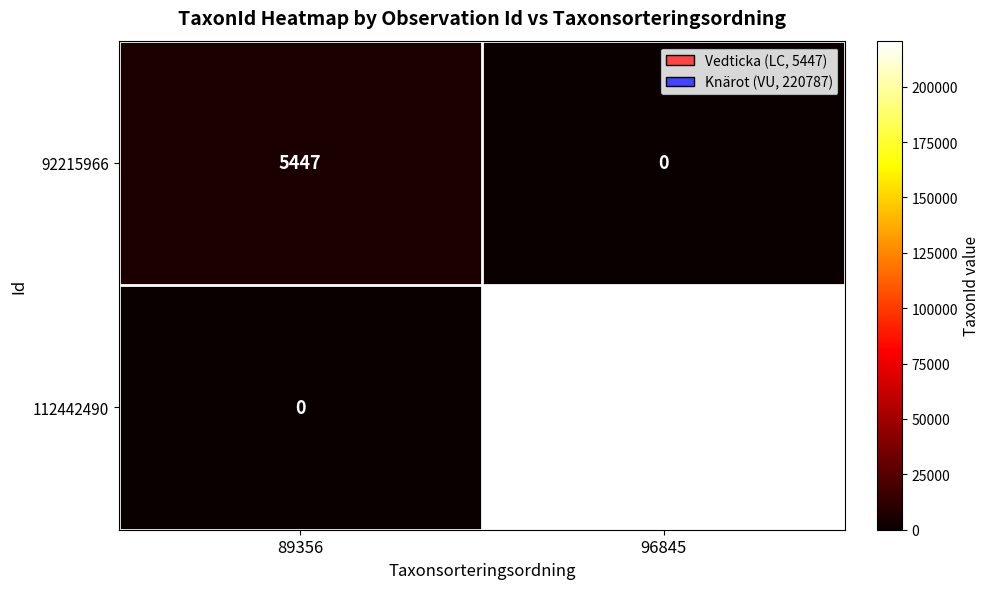

Where is 92215966 nearest to the value 2723?

96845